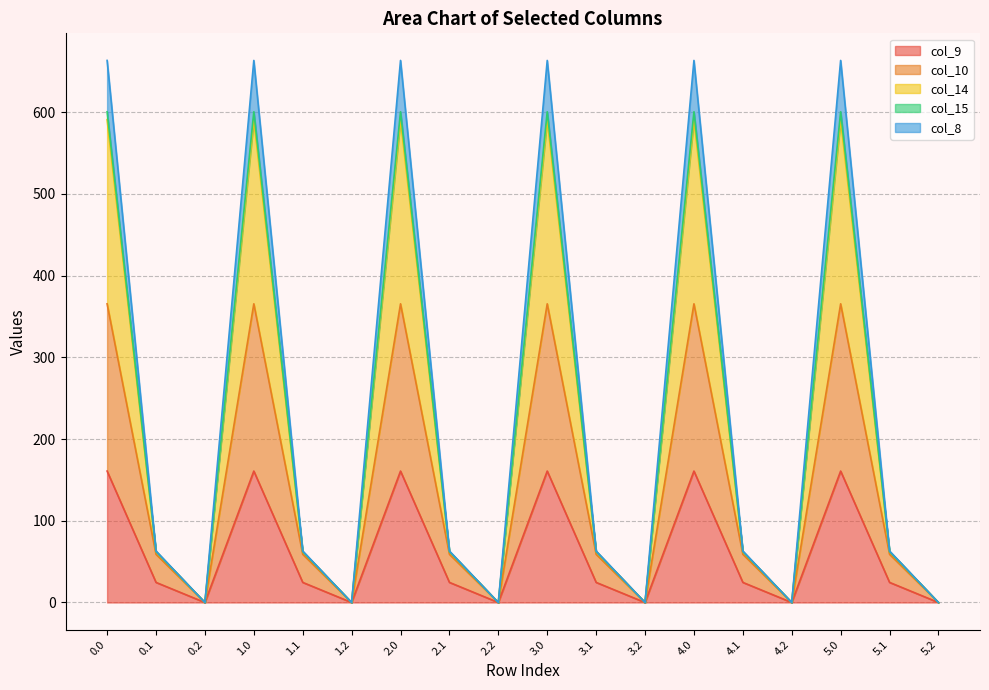

The value of col_8 at 2.0 is 216.6. True or false?

False